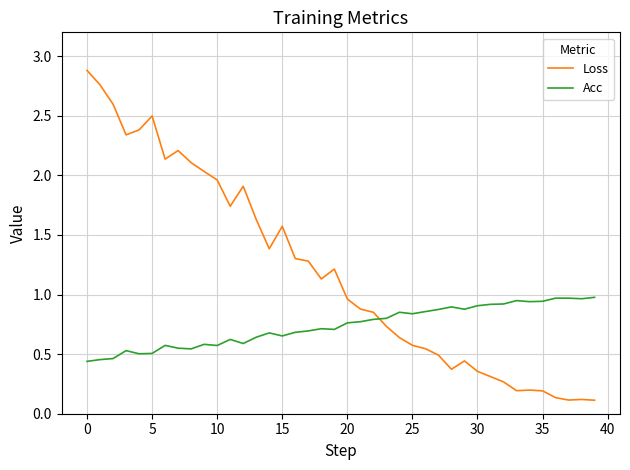

Which series ends up on top after the final intersection of Loss and Acc?

Acc